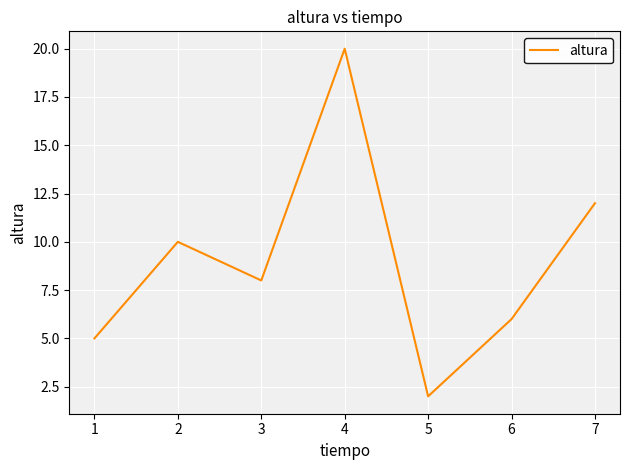

Reading left to right, list all the values displayed in this chart.

5	10	8	20	2	6	12